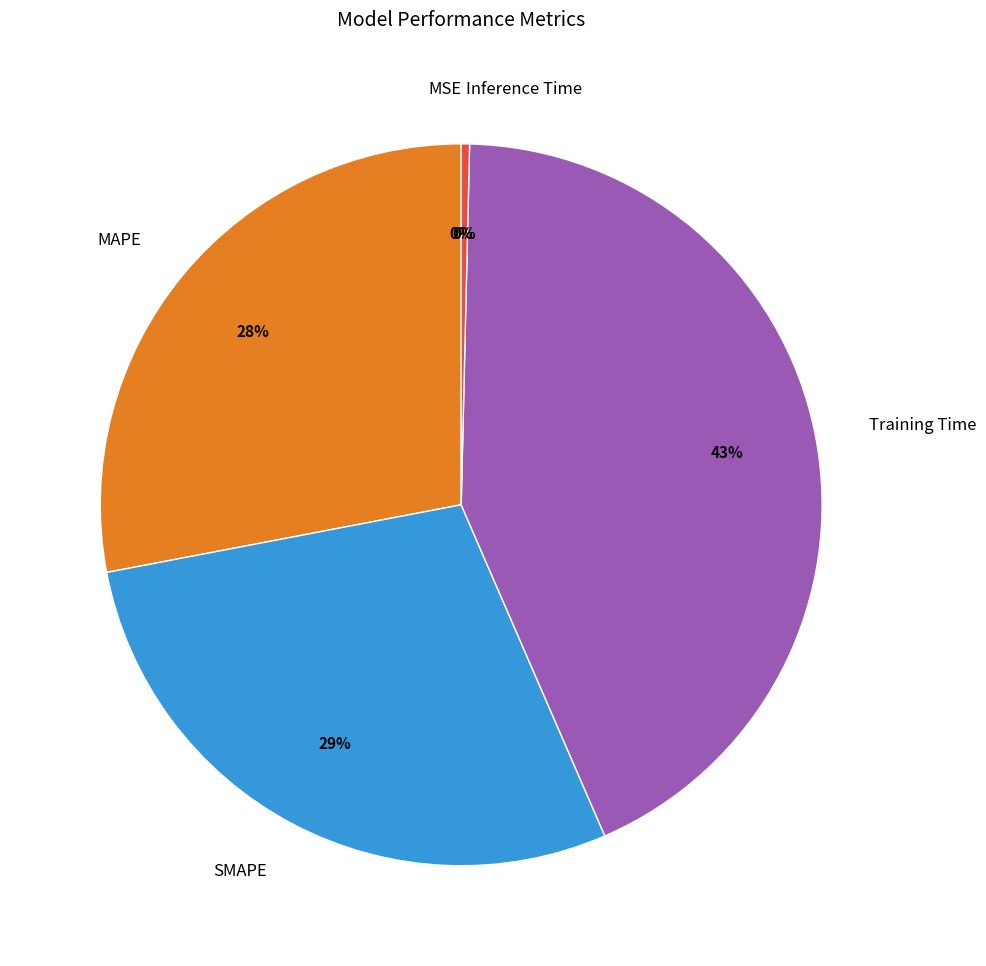

Is it true that MSE is 1% of the pie?

False